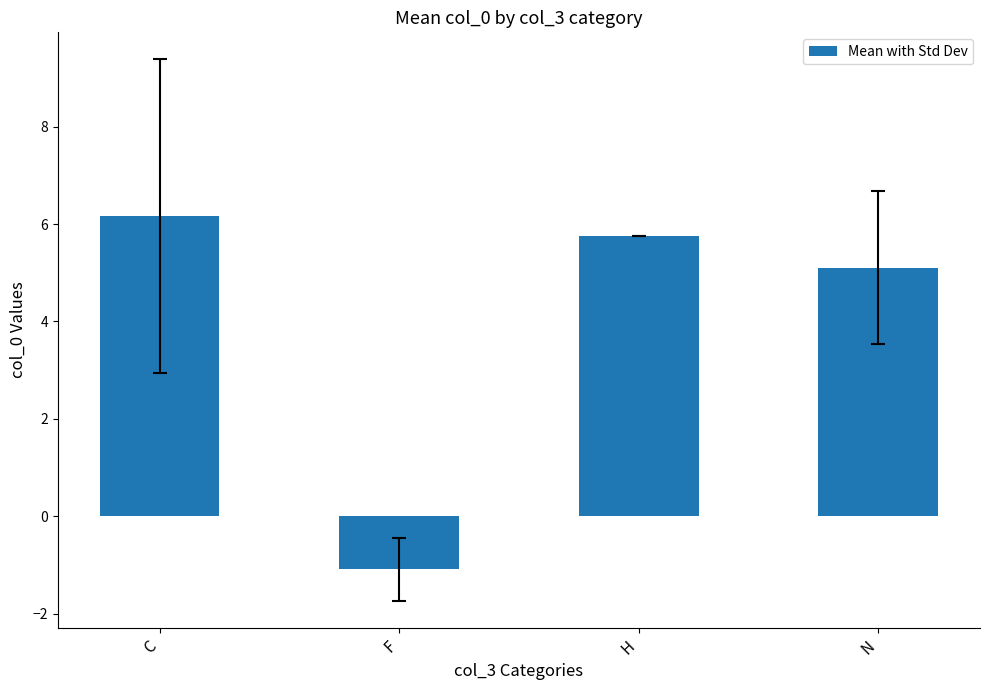

What is the change in value from F to H?

+6.8